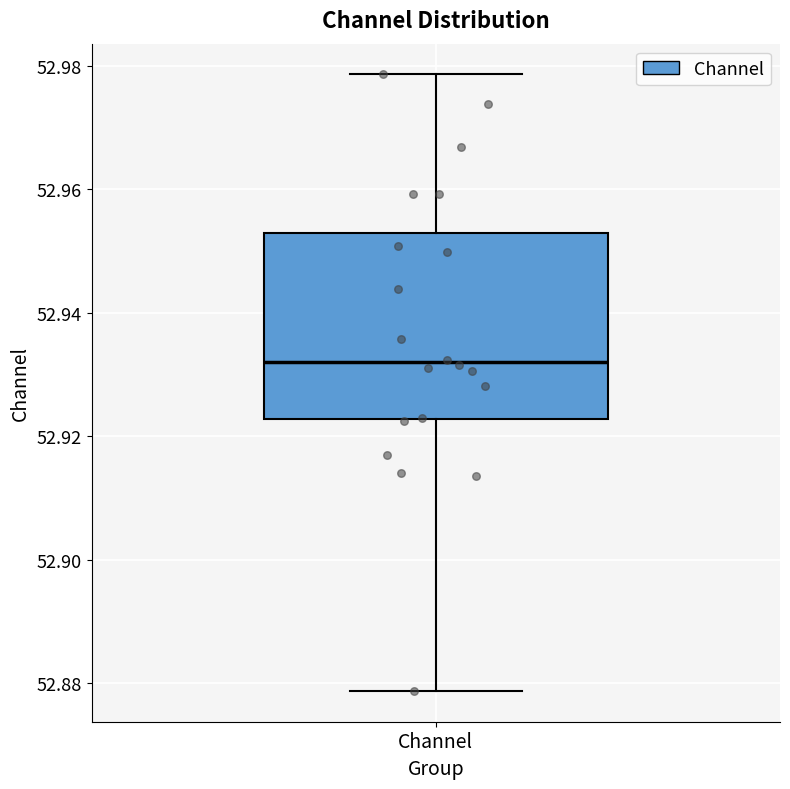

Where does the upper whisker of the box for Channel end on the y-axis? The values are not printed on the chart, so give them approximately, as read against the axis.

52.978